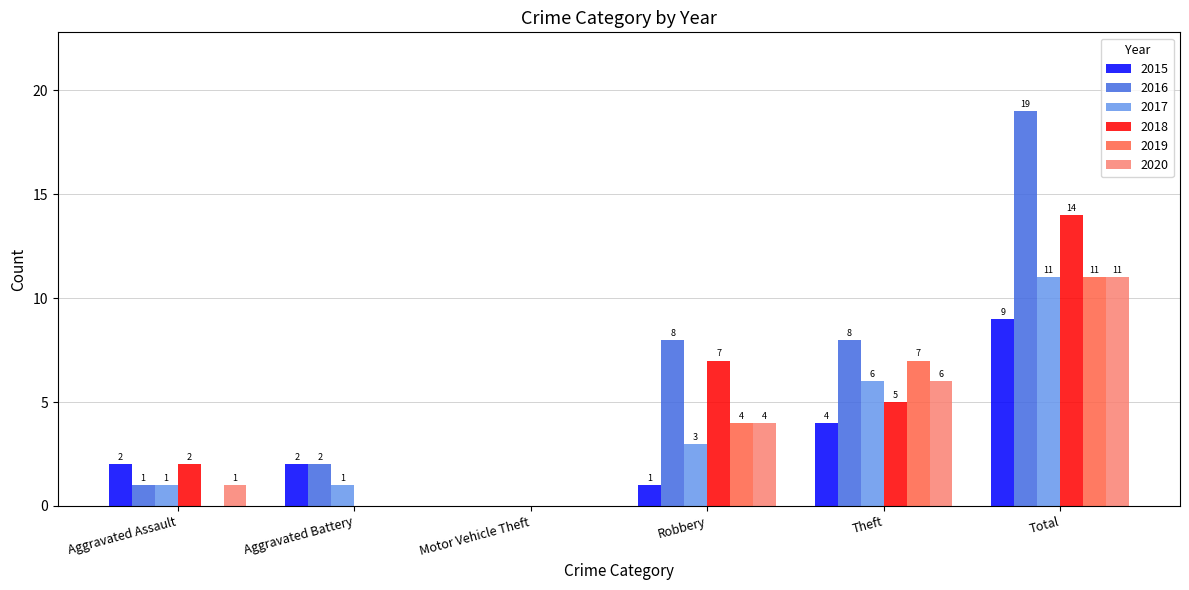

Where is 2017 nearest to the value 5?

Theft